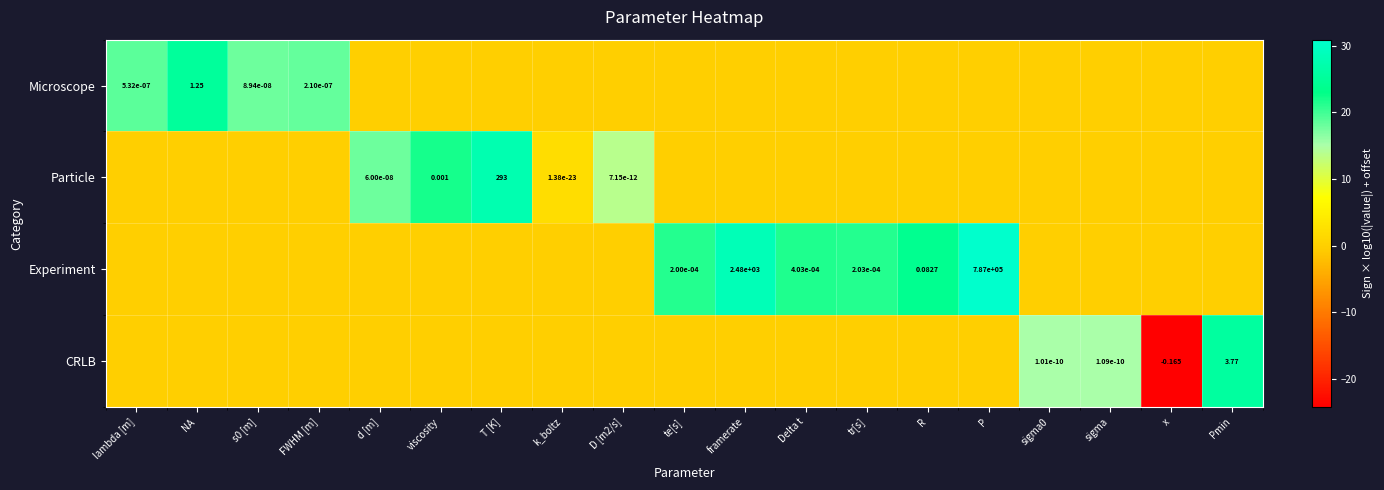

At which label does Experiment reach its peak?

P